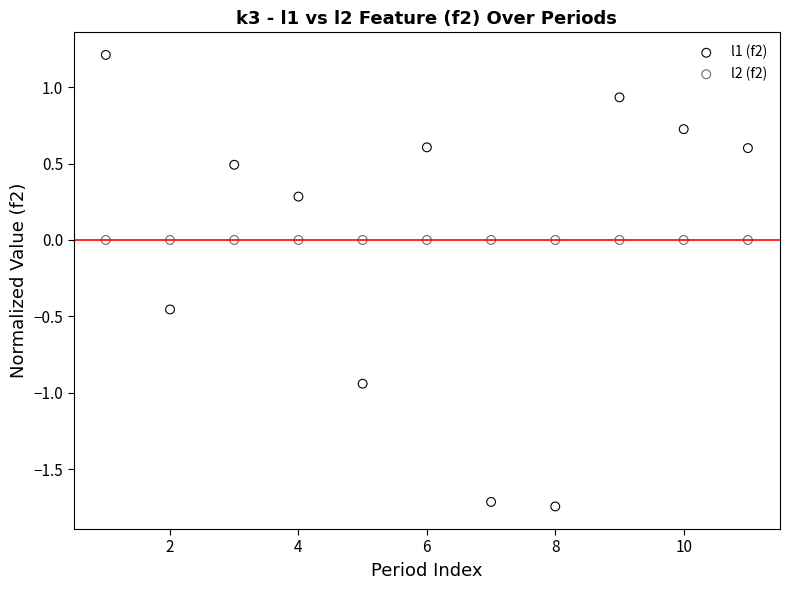

Which series reaches the minimum Y coordinate?

l1 (f2)